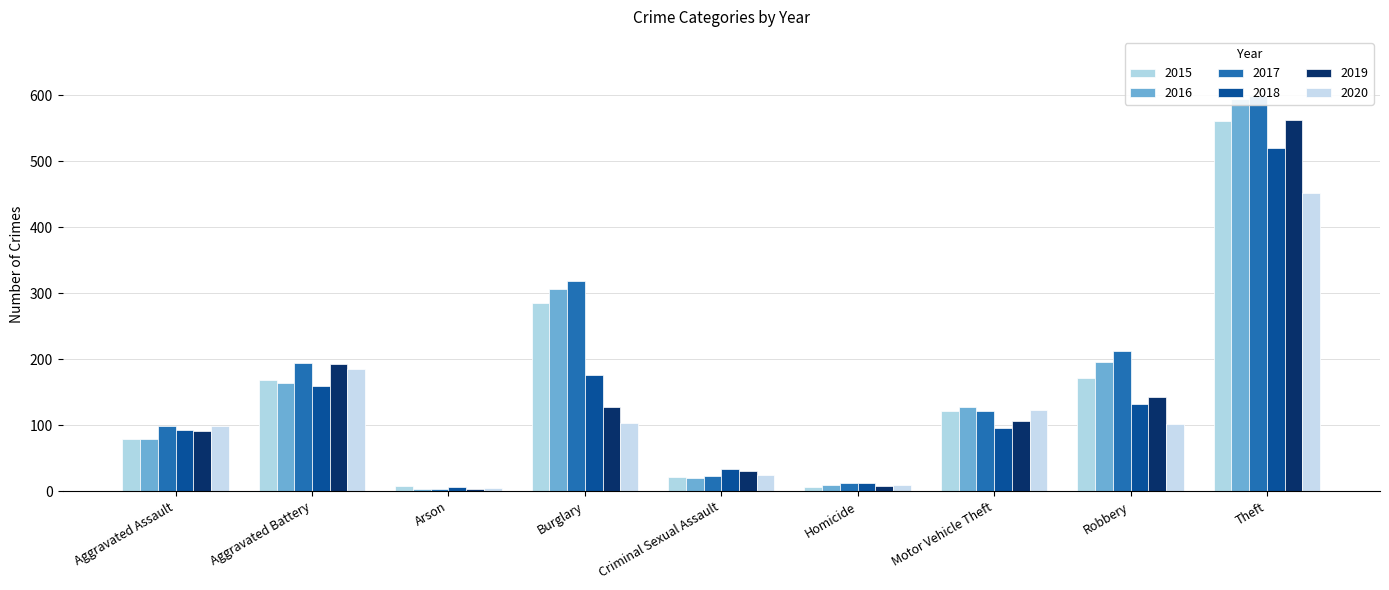

Which has a higher value, Aggravated Battery or Criminal Sexual Assault?

Aggravated Battery